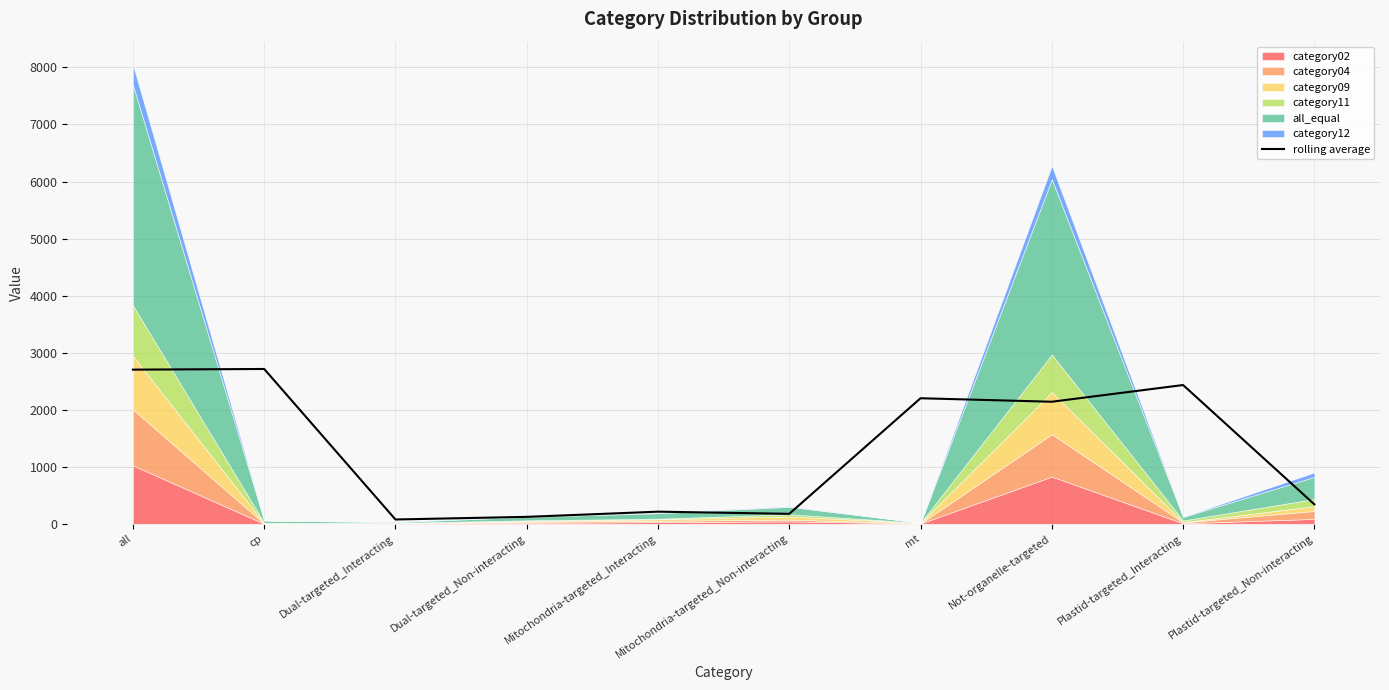

True or false: rolling average has a value of 1216.3 at Plastid-targeted_Interacting.

False